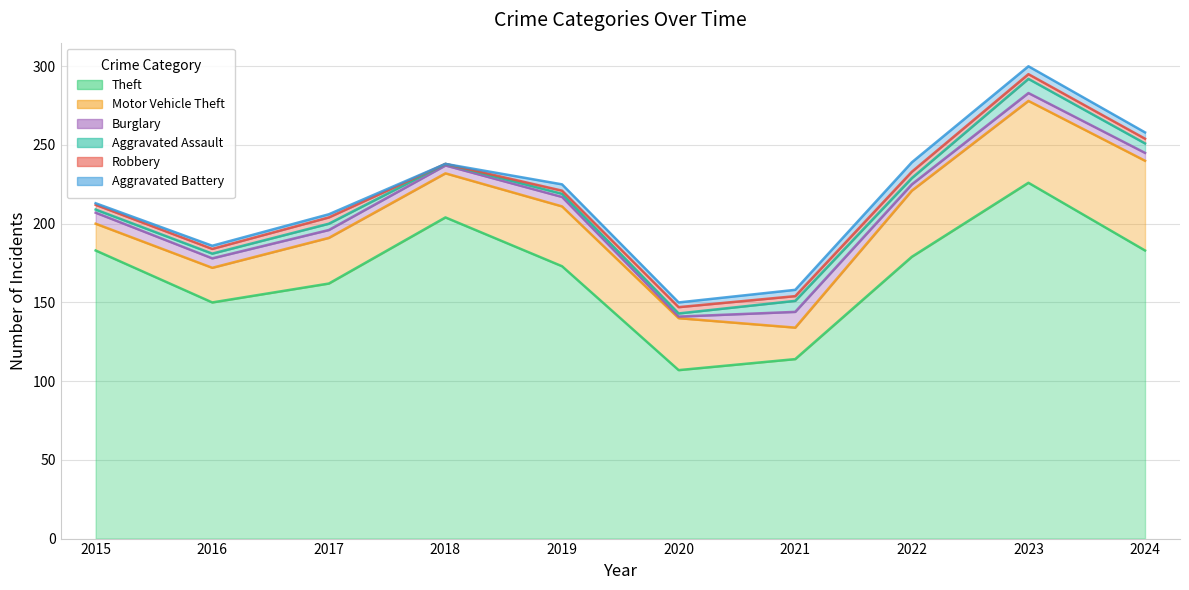

Where do Robbery and Aggravated Assault first cross each other?

2020 and 2021